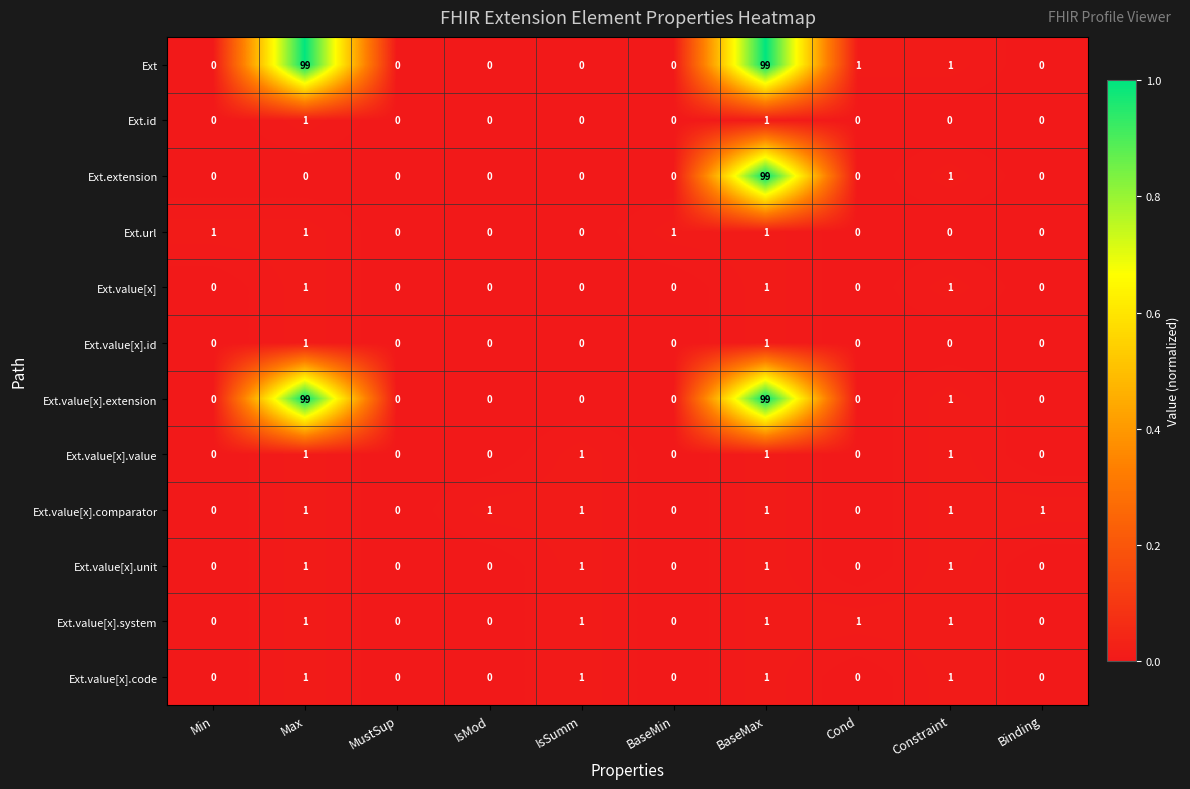

At which category is the sum across all series the highest?

BaseMax